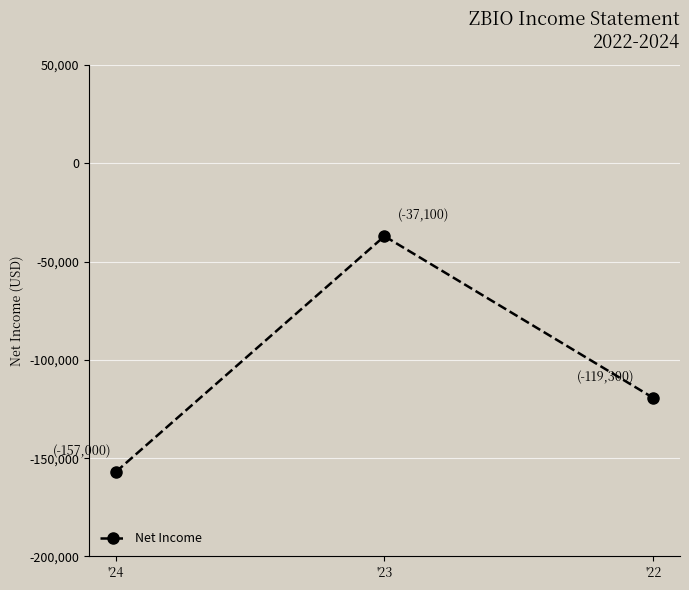

Where does the data first go above -119300?

'23